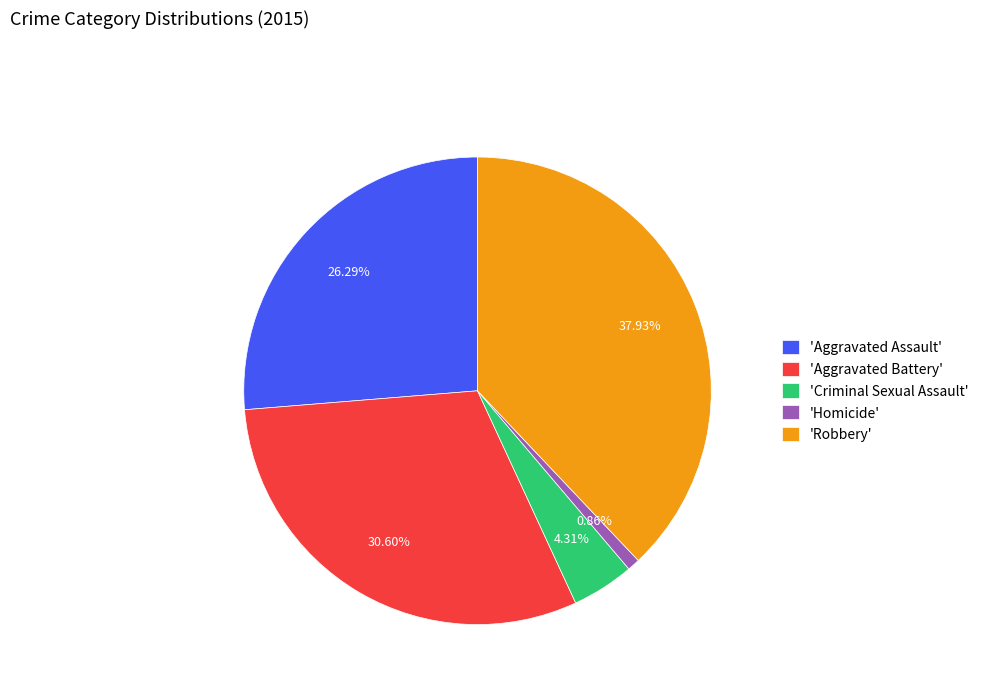

Which has a higher value, 'Homicide' or 'Robbery'?

'Robbery'